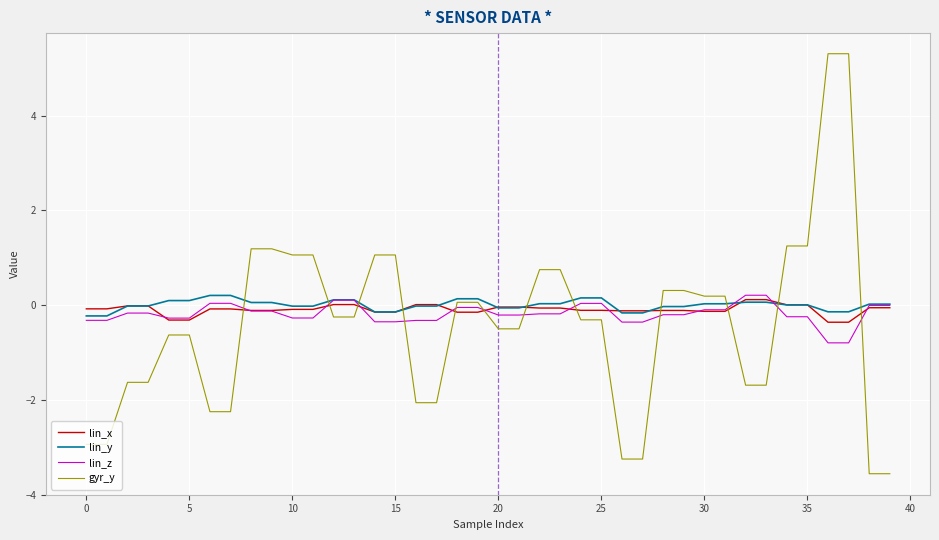

What is the smallest value displayed?

-3.6